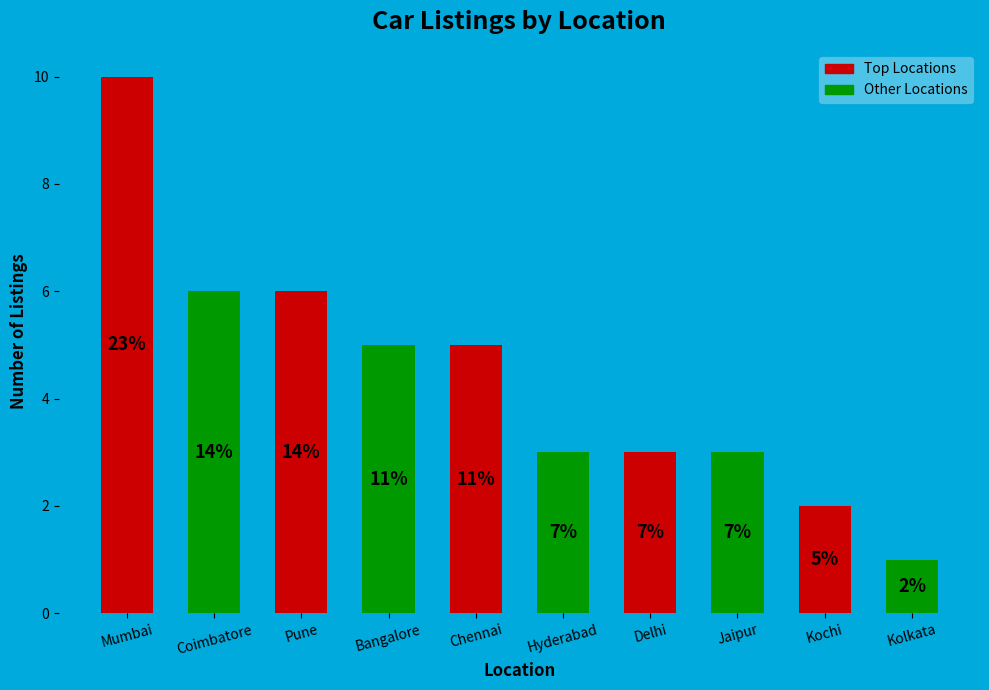

How many bars are there in total?

10